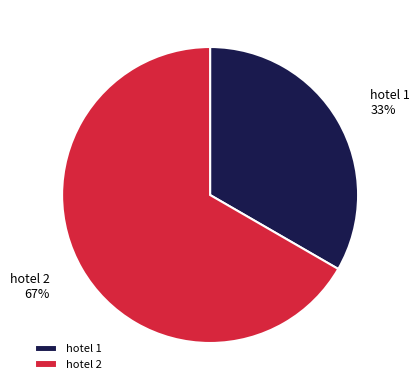

What is the smallest slice in the pie chart?

hotel 1